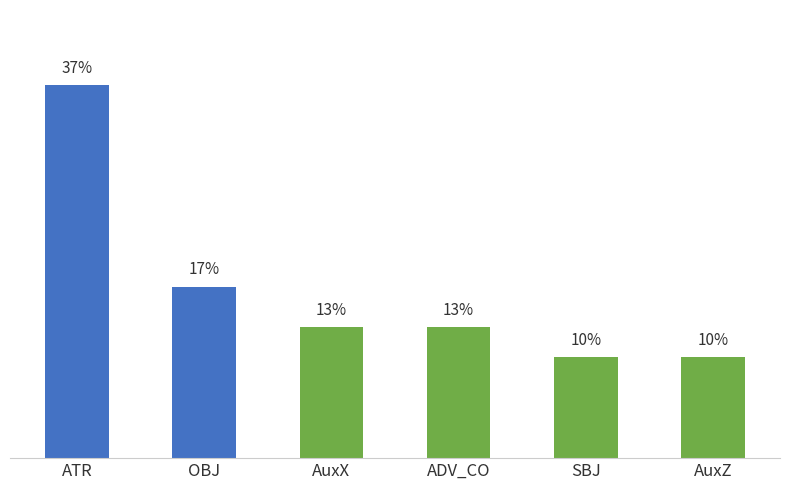

What is the label of the 1st bar from the left?

ATR